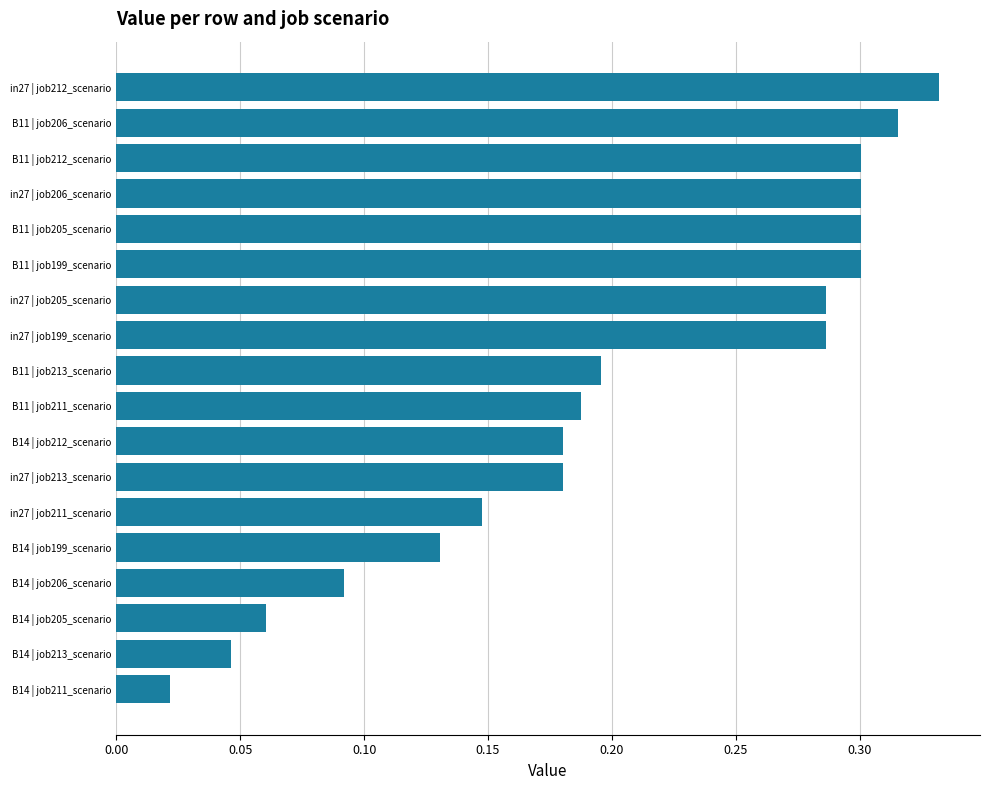

The value at B11 | job206_scenario is 0.1. True or false?

False